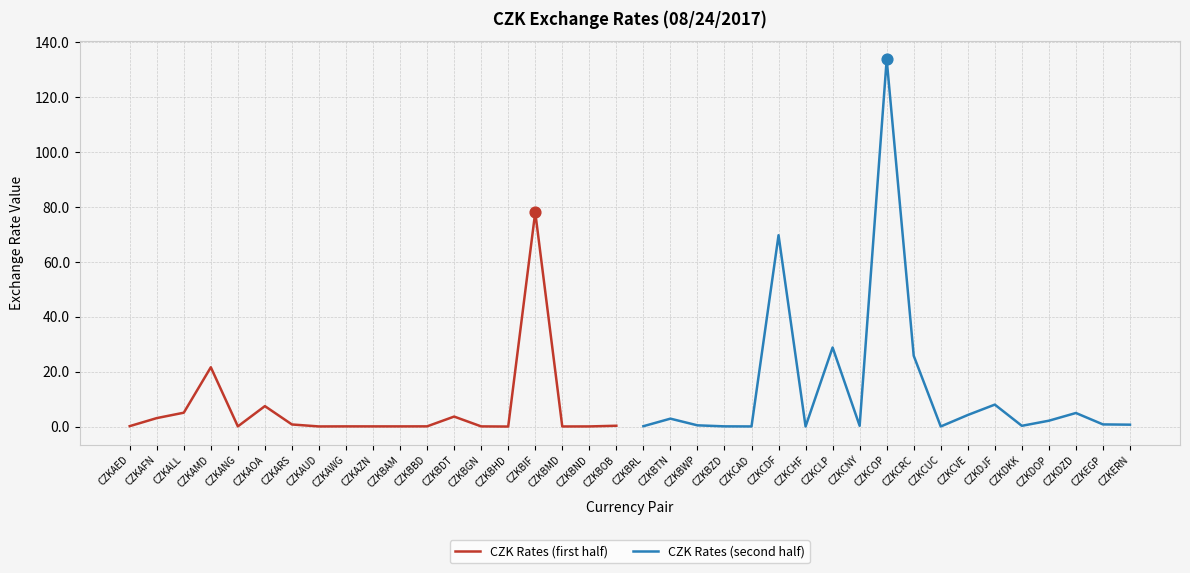

Which category has the highest value in the CZK Rates (first half) series?

CZKBIF